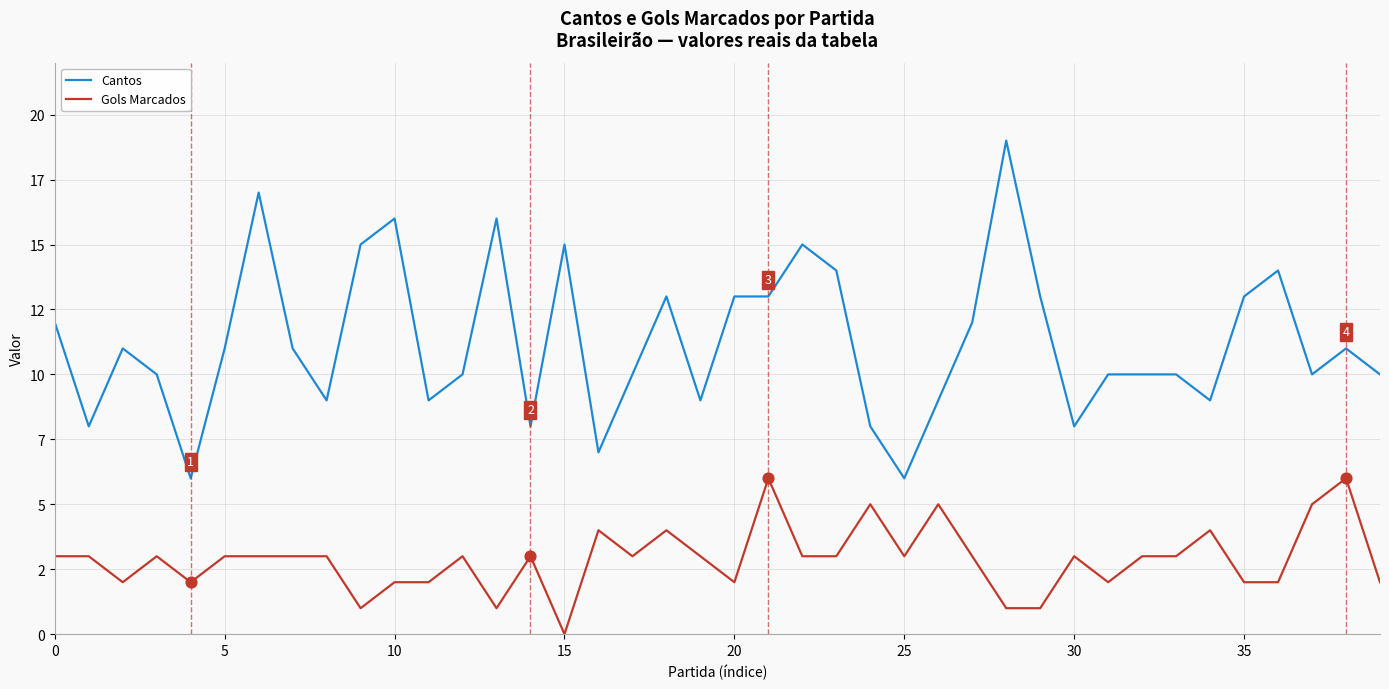

Which series has the largest total across all categories?

Cantos